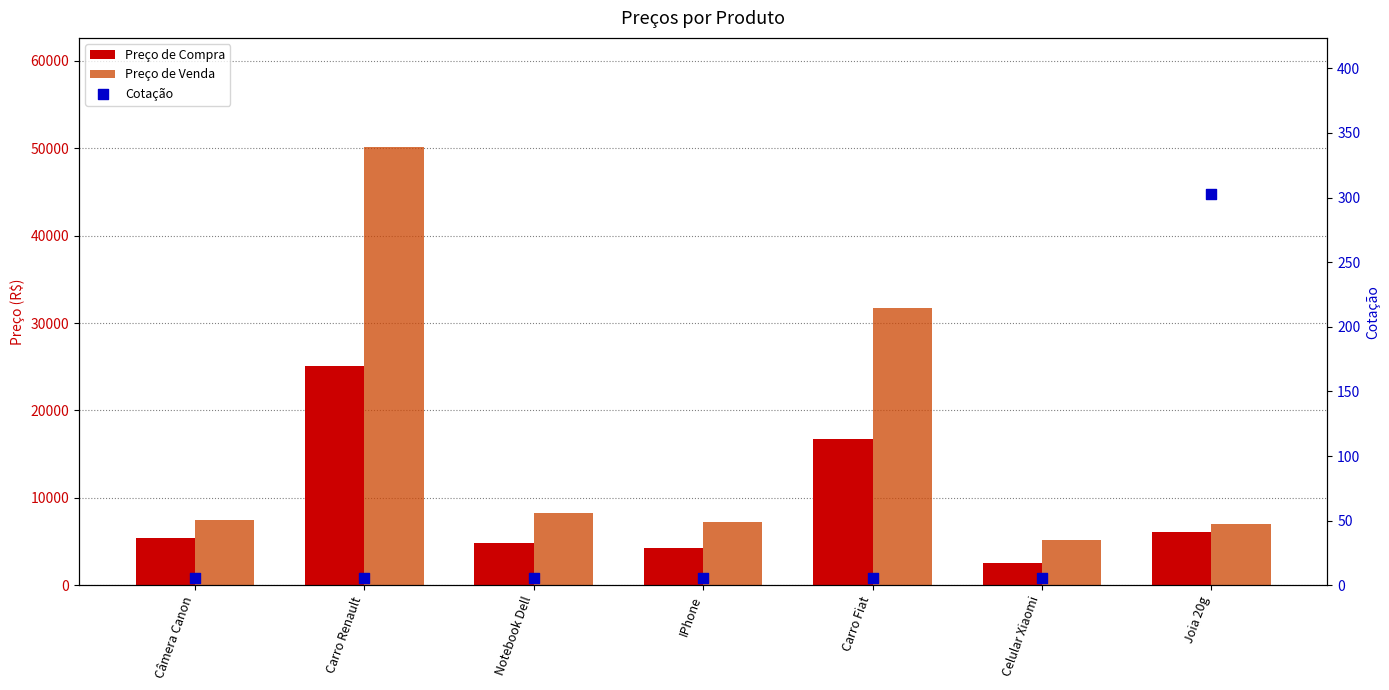

What is the total value across all series at Celular Xiaomi?

7740.1